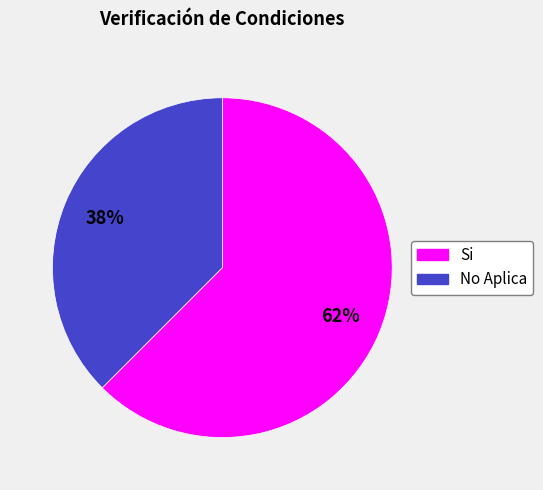

Is there a majority slice in this chart?

Yes